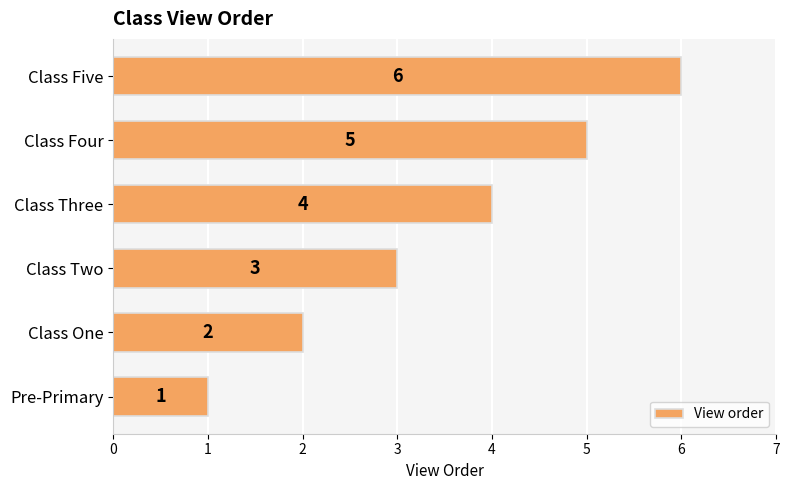

True or false: the data shows 5 at Class Two.

False